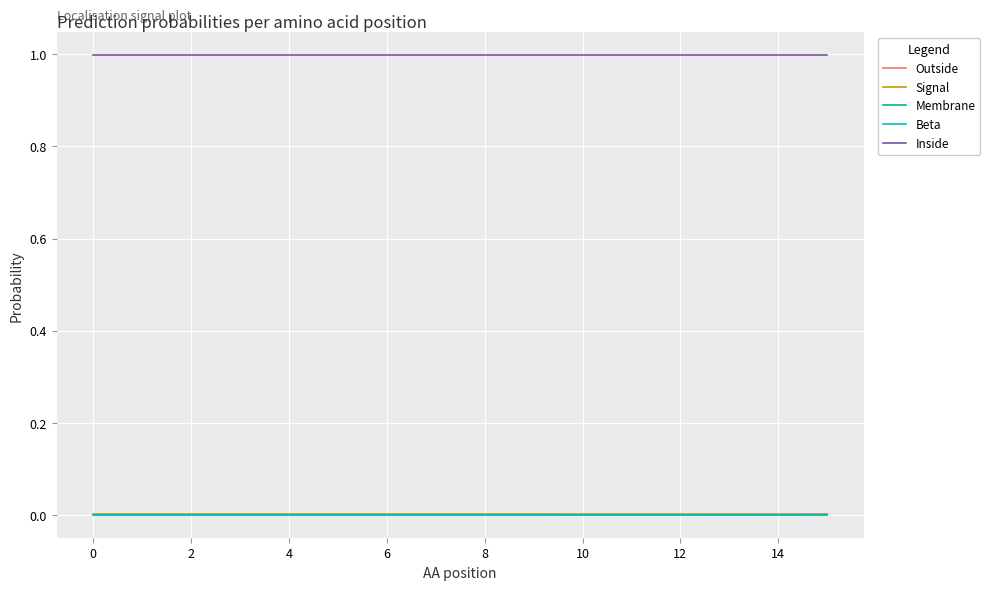

True or false: Inside and Signal cross at least once.

False